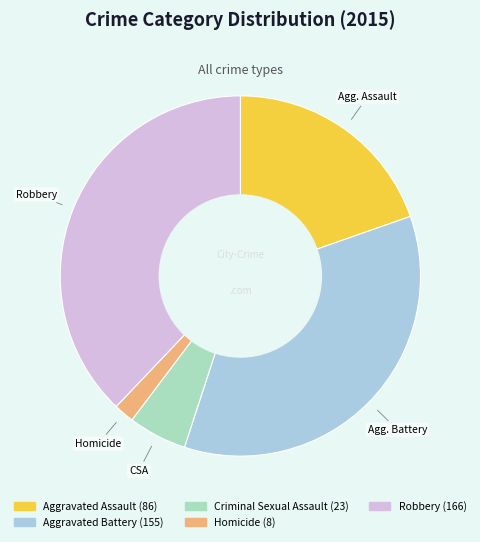

Is there a majority slice in this chart?

No